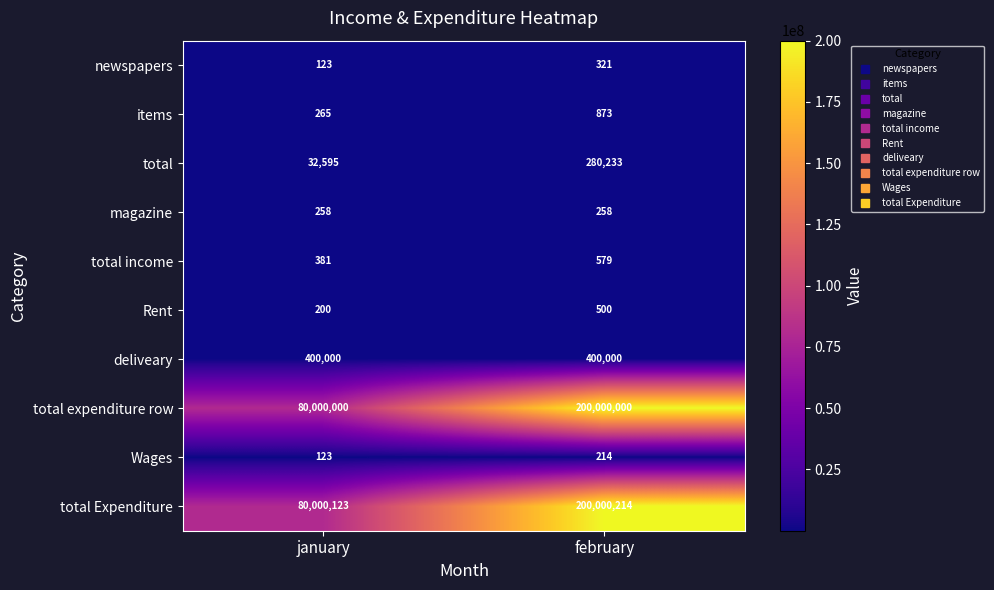

What is the greatest value displayed?

200000214